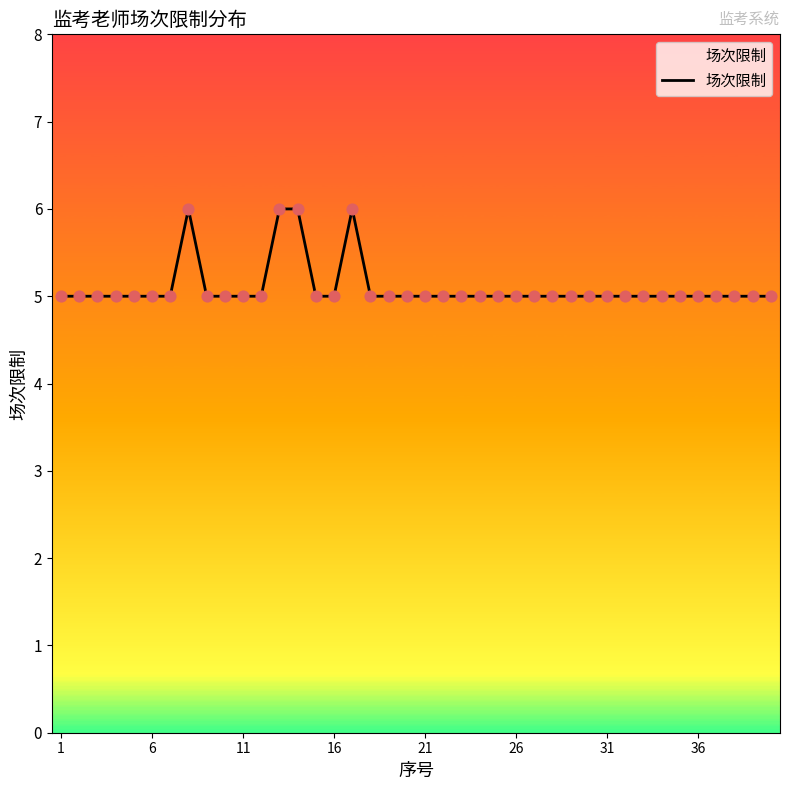

What is the maximum value shown in the chart?

6